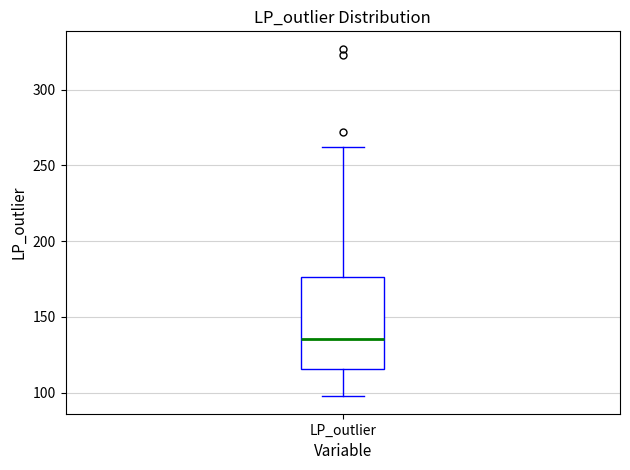

Where does the lower whisker of the box for LP_outlier end on the y-axis? The values are not printed on the chart, so give them approximately, as read against the axis.

100